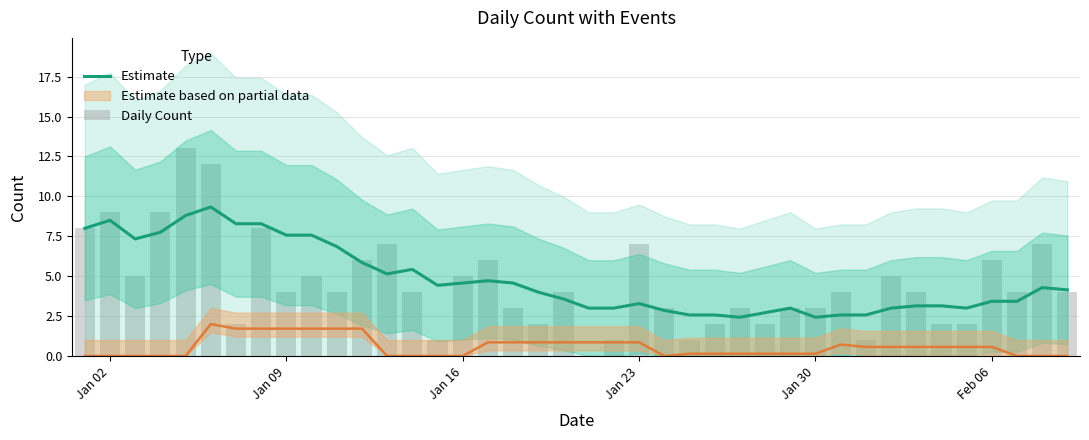

What is the maximum value for Estimate?

9.3